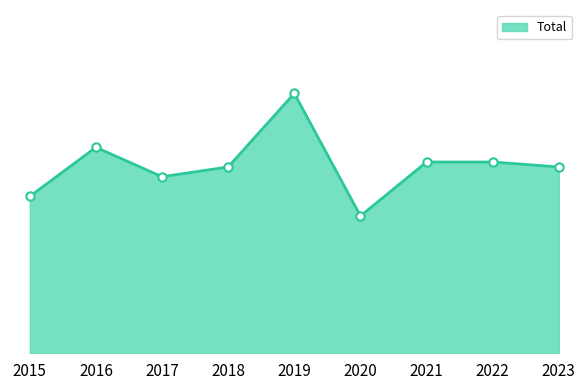

Does the chart have visible grid lines?

No